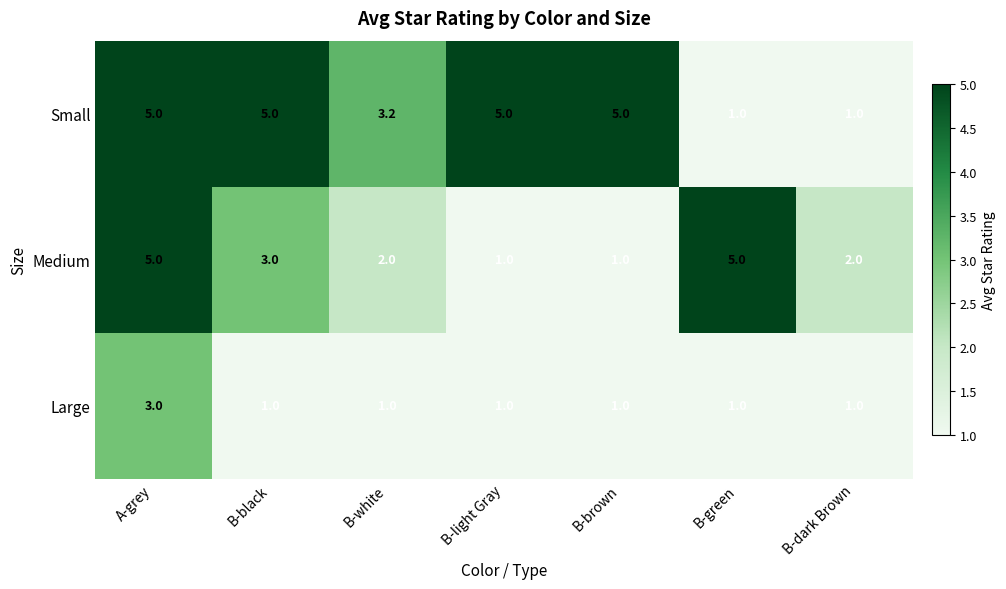

List the series in order of their overall mean, highest first.

Small, Medium, Large